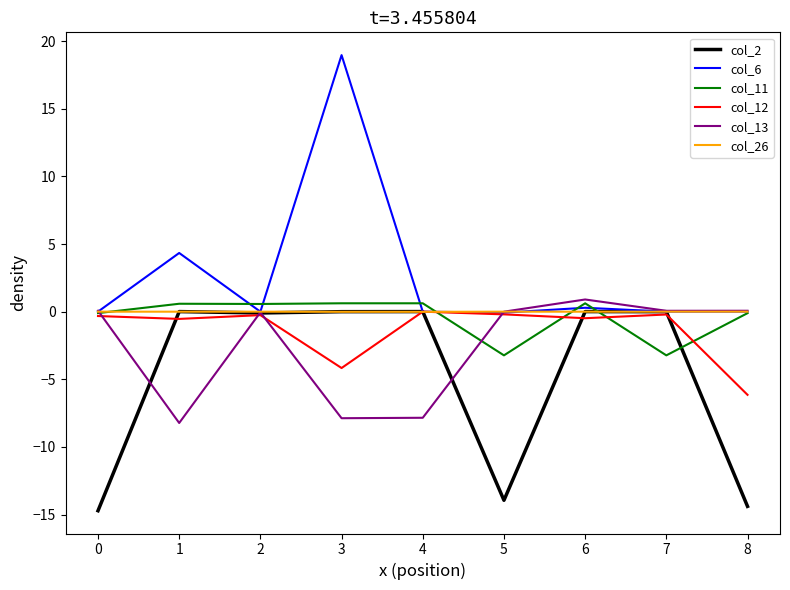

Is the value of col_13 at 4 greater than the value of col_11 at 6?

No